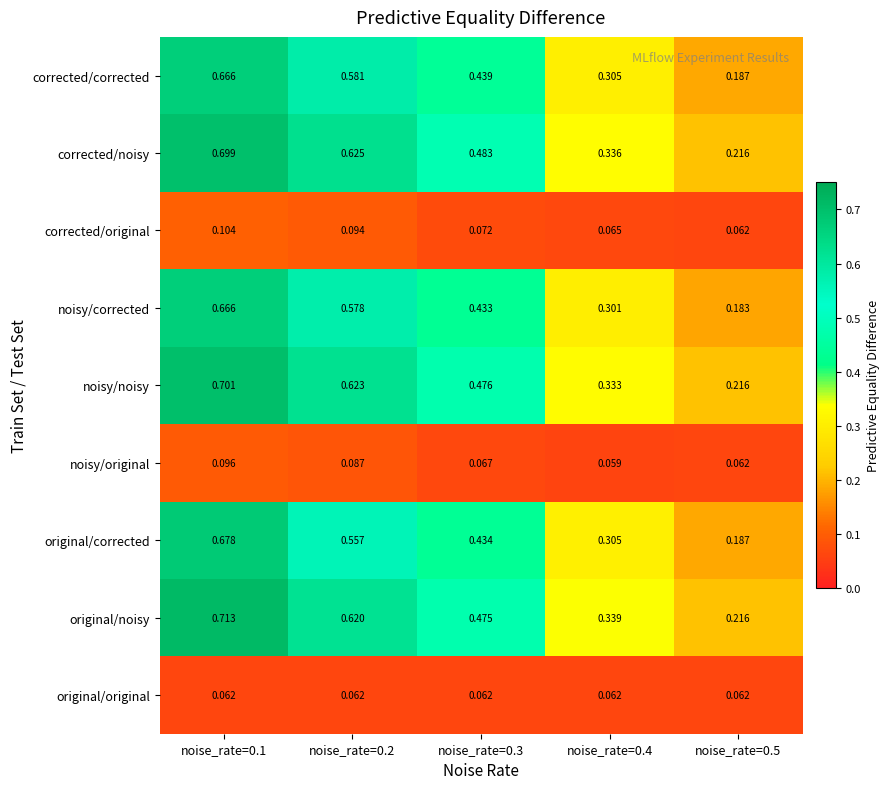

Between noise_rate=0.1 and noise_rate=0.2, which series saw the biggest shift?

original/corrected